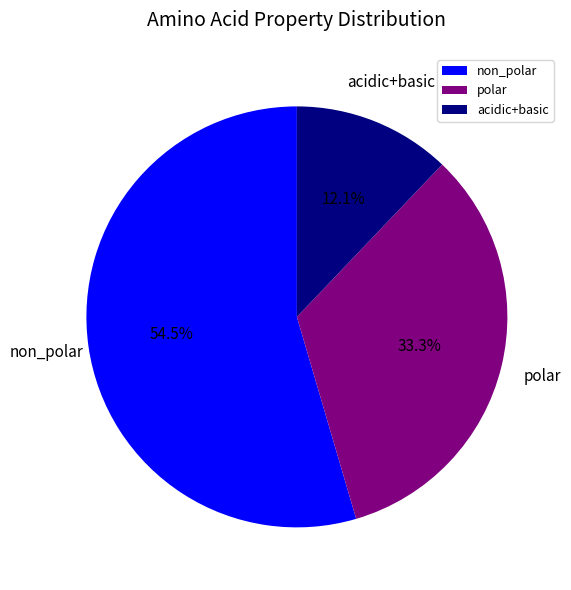

Which category has the biggest portion of the pie?

non_polar